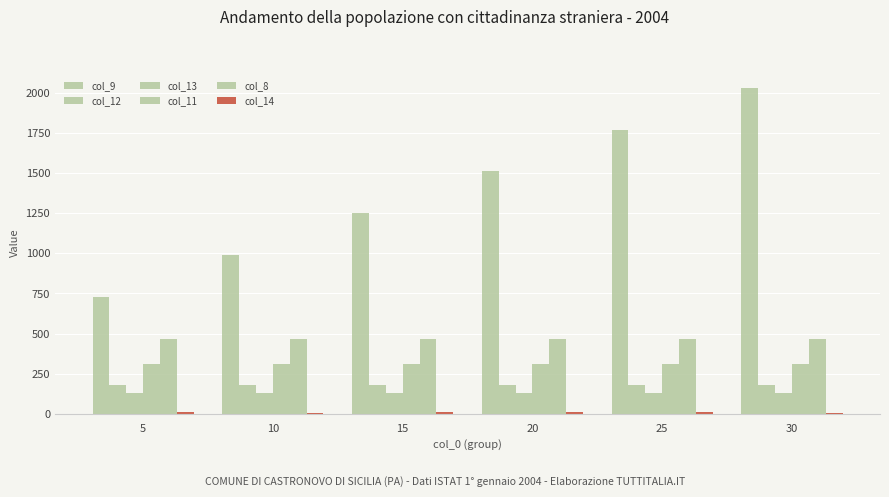

Reading left to right, extract all data points from this chart.

col_9: 5=729.8	10=990.2	15=1250.5	20=1510.5	25=1770.0	30=2030.0
col_12: 5=179.5	10=179.2	15=179.4	20=179.4	25=179.7	30=179.8
col_13: 5=127.5	10=127.8	15=127.5	20=127.4	25=127.5	30=127.7
col_11: 5=308.2	10=308.1	15=308.3	20=308.2	25=308.3	30=308.3
col_8: 5=463.5	10=463.8	15=464.2	20=464.0	25=463.5	30=463.8
col_14: 5=7.5	10=7.3	15=7.6	20=7.6	25=7.6	30=7.4